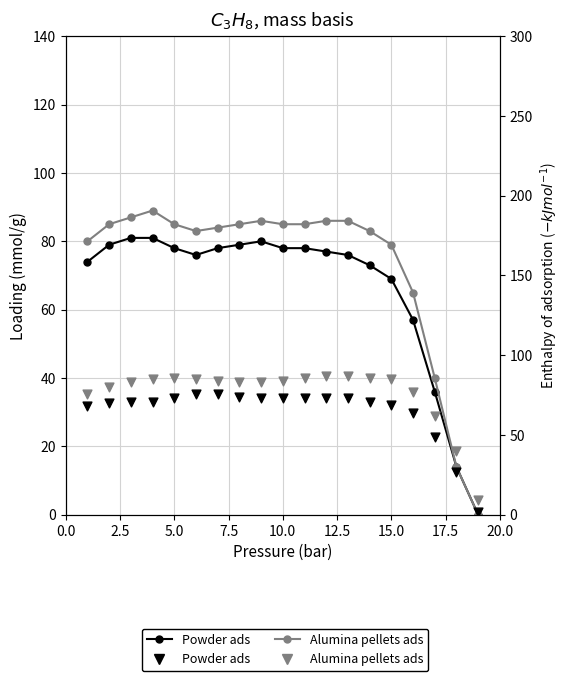

Which series has the widest spread of Y values?

Alumina pellets ads